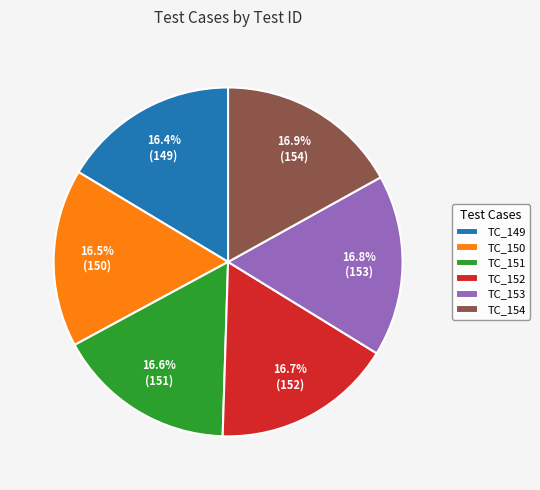

How many slices are in this pie chart?

6